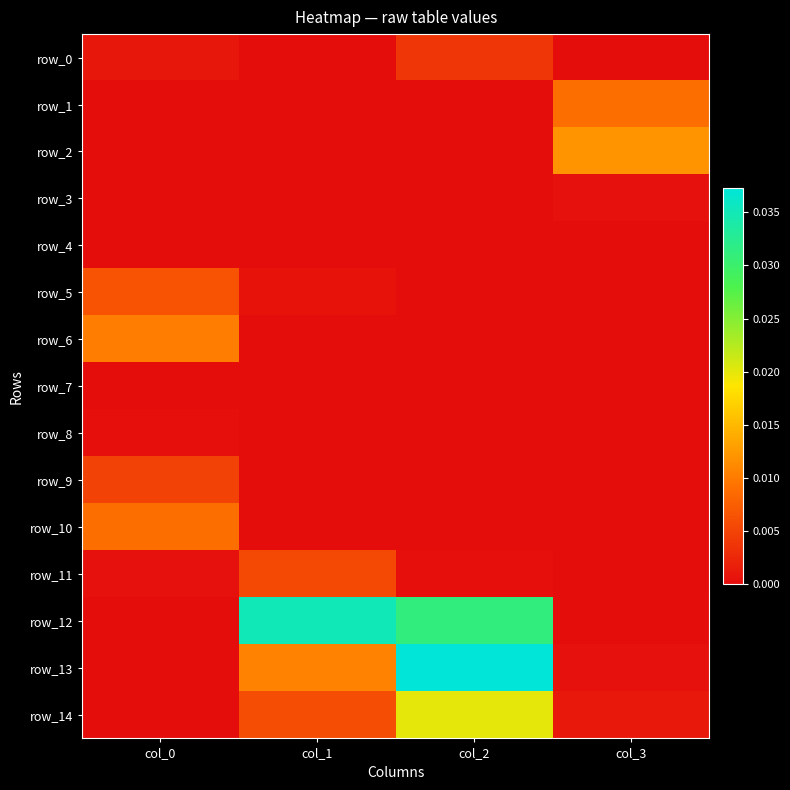

Is the value of row_13 at col_2 greater than the value of row_10 at col_2?

Yes